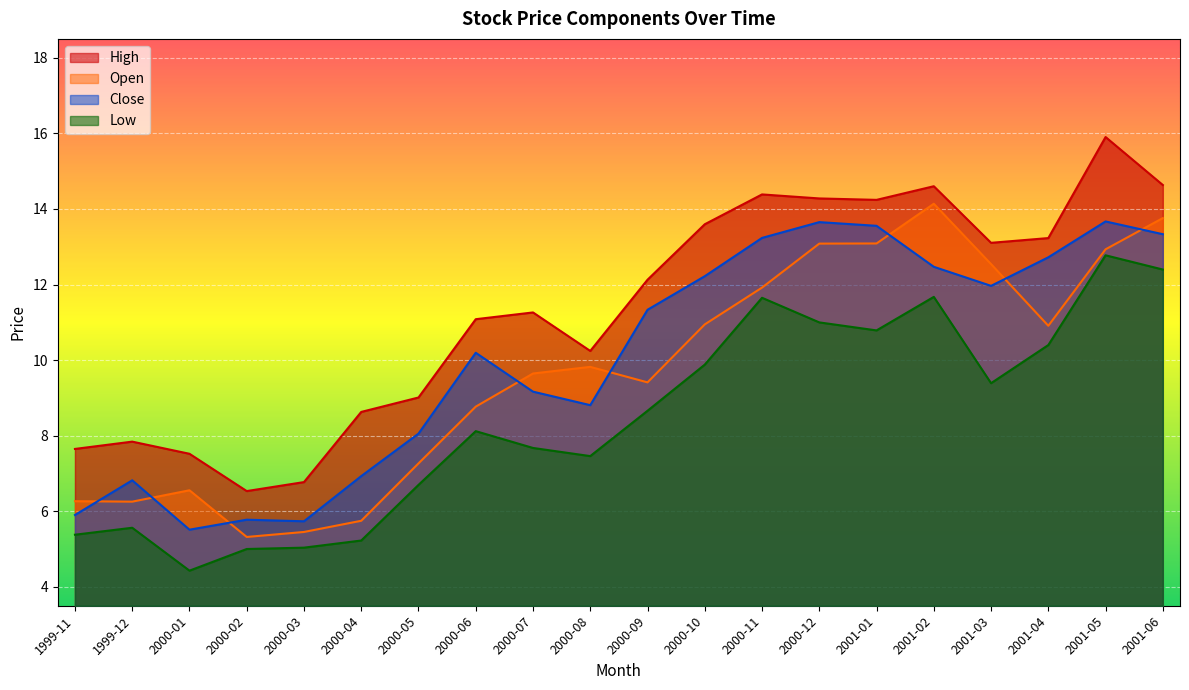

What is the sum of all Open values?

193.8